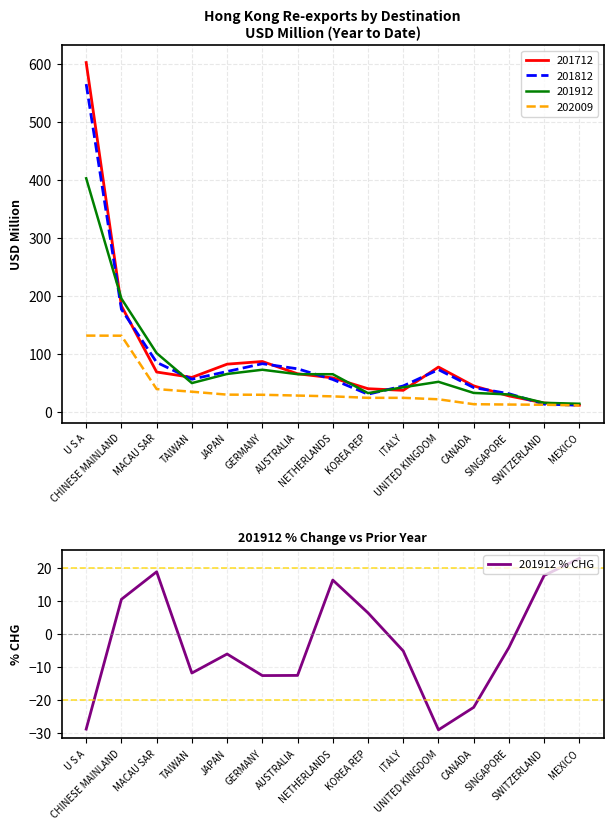

The chart shows a value of -22.2 at CANADA. True or false?

True